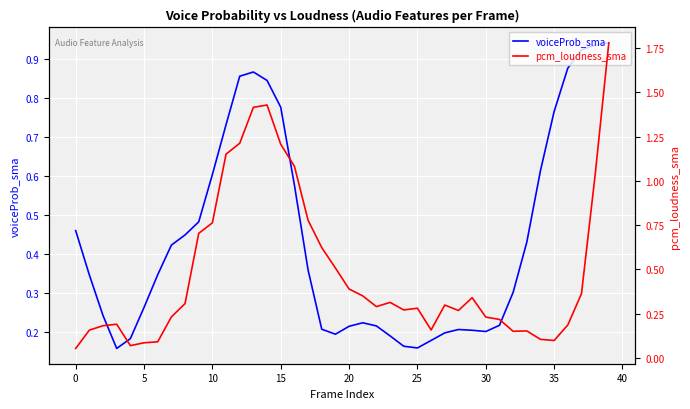

How many times do pcm_loudness_sma and voiceProb_sma cross each other?

7